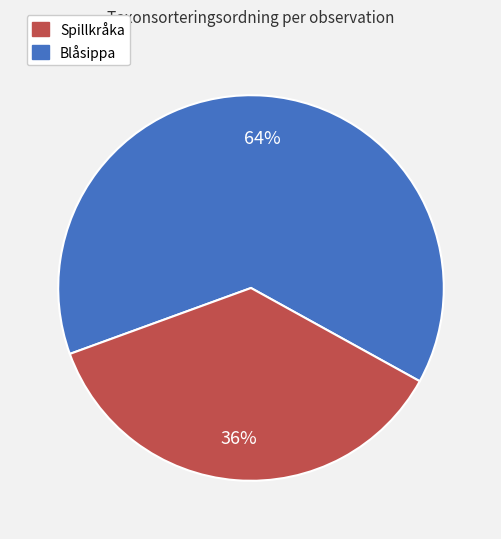

Is there a majority slice in this chart?

Yes